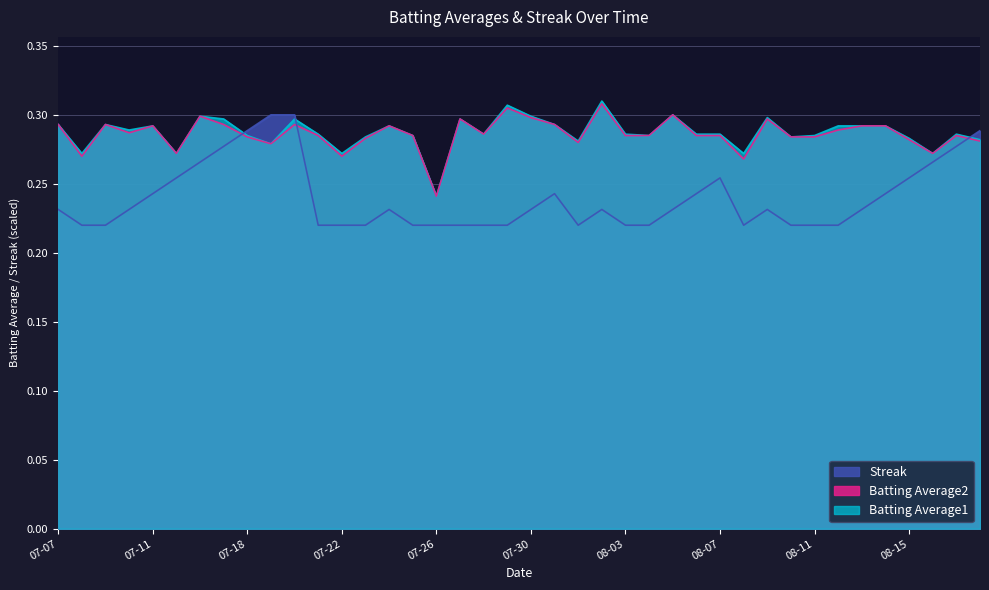

What is the lowest value of the Batting Average2 series?

0.2